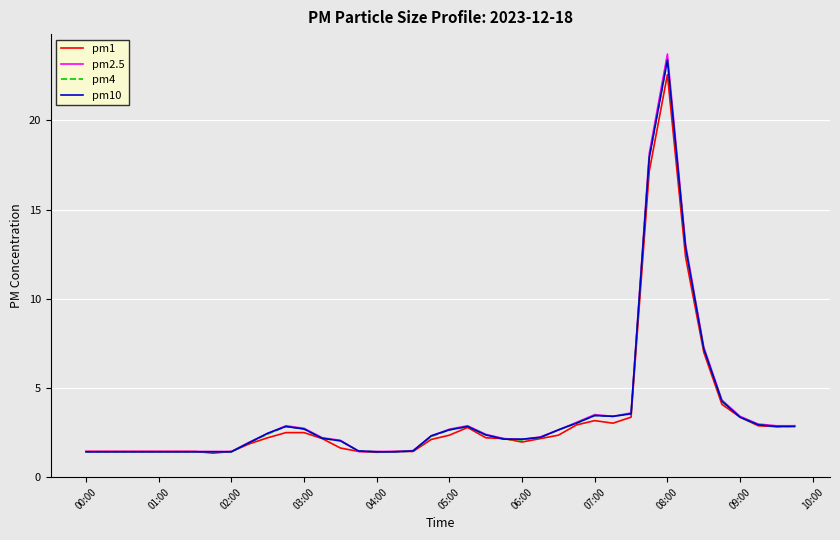

What is the minimum value shown in the chart?

1.3